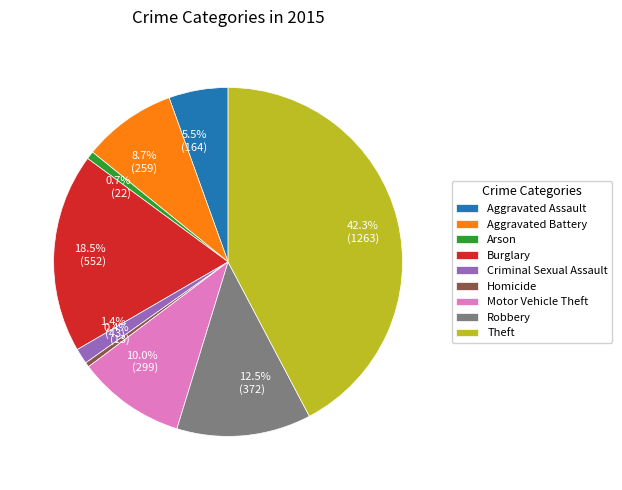

What is the ratio of the value at Burglary to the value at Aggravated Battery?

2.1